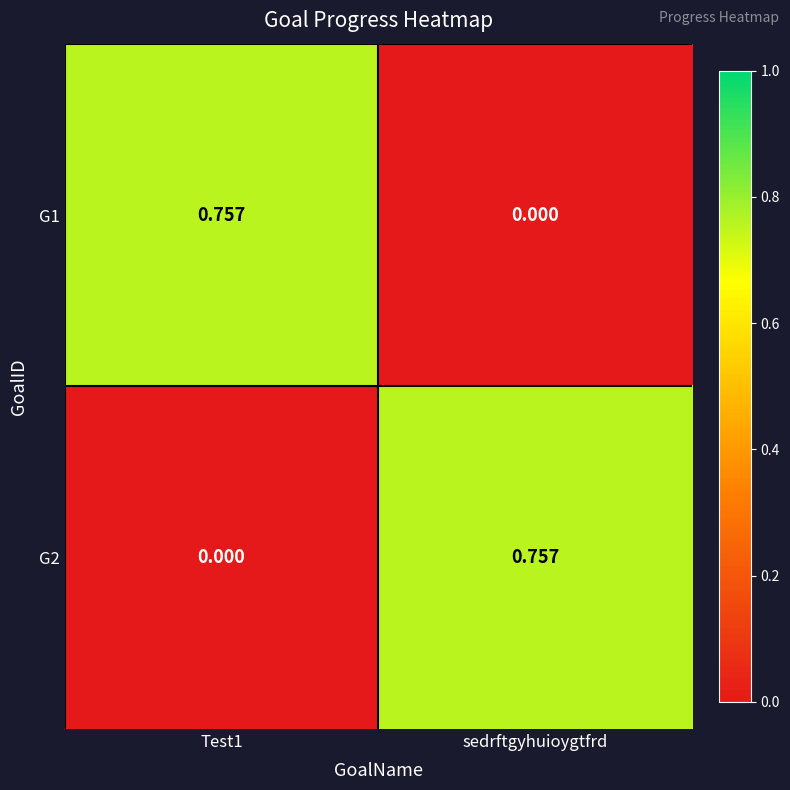

Reading right to left, list all the values displayed in this chart.

G1: sedrftgyhuioygtfrd=0.0	Test1=0.8
G2: sedrftgyhuioygtfrd=0.8	Test1=0.0